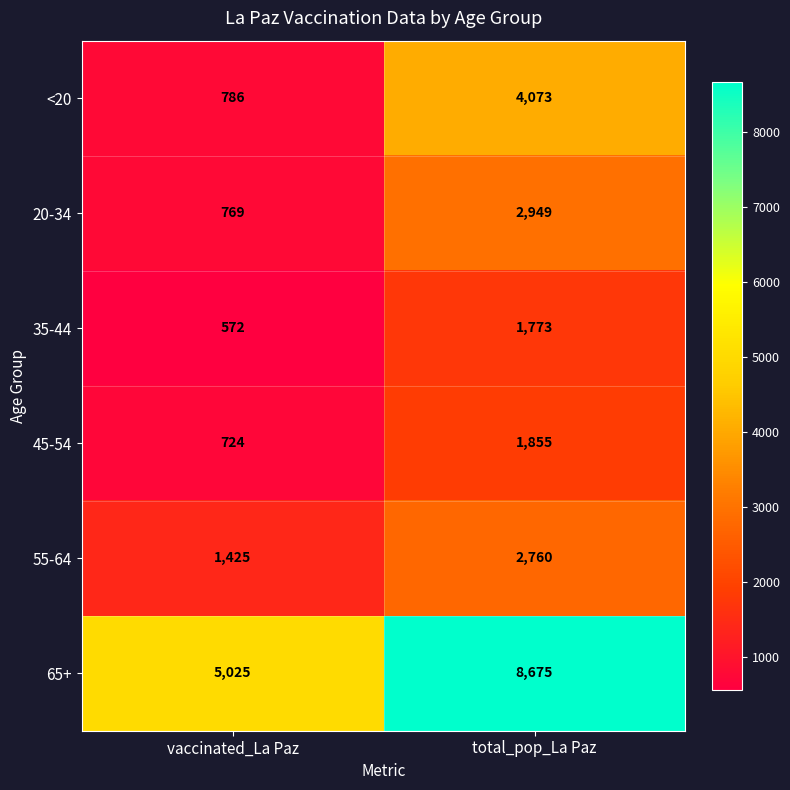

What is the minimum value shown in the chart?

572